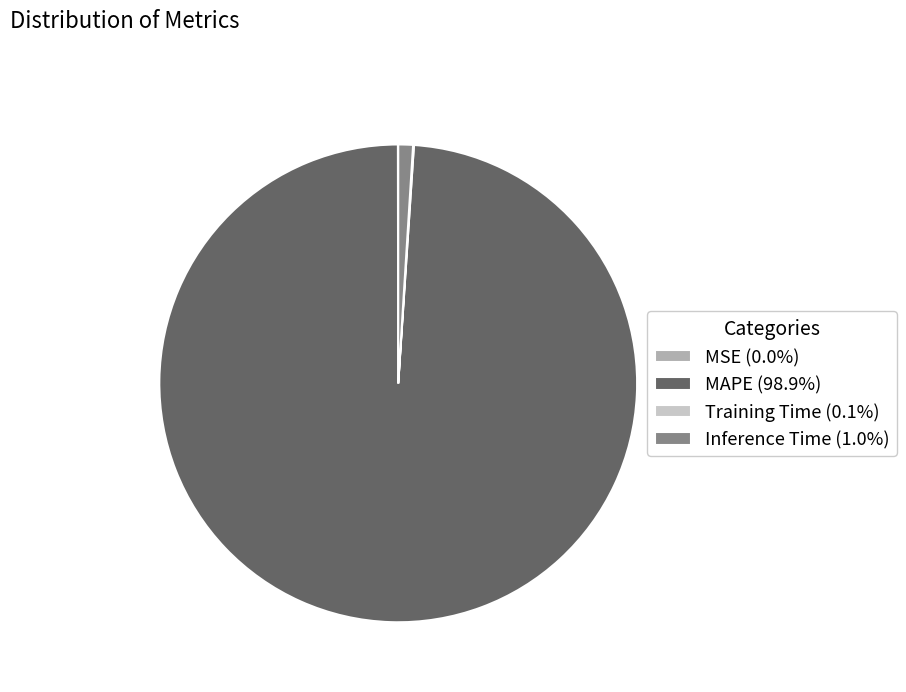

Is MAPE (98.9%) the majority of the pie?

Yes